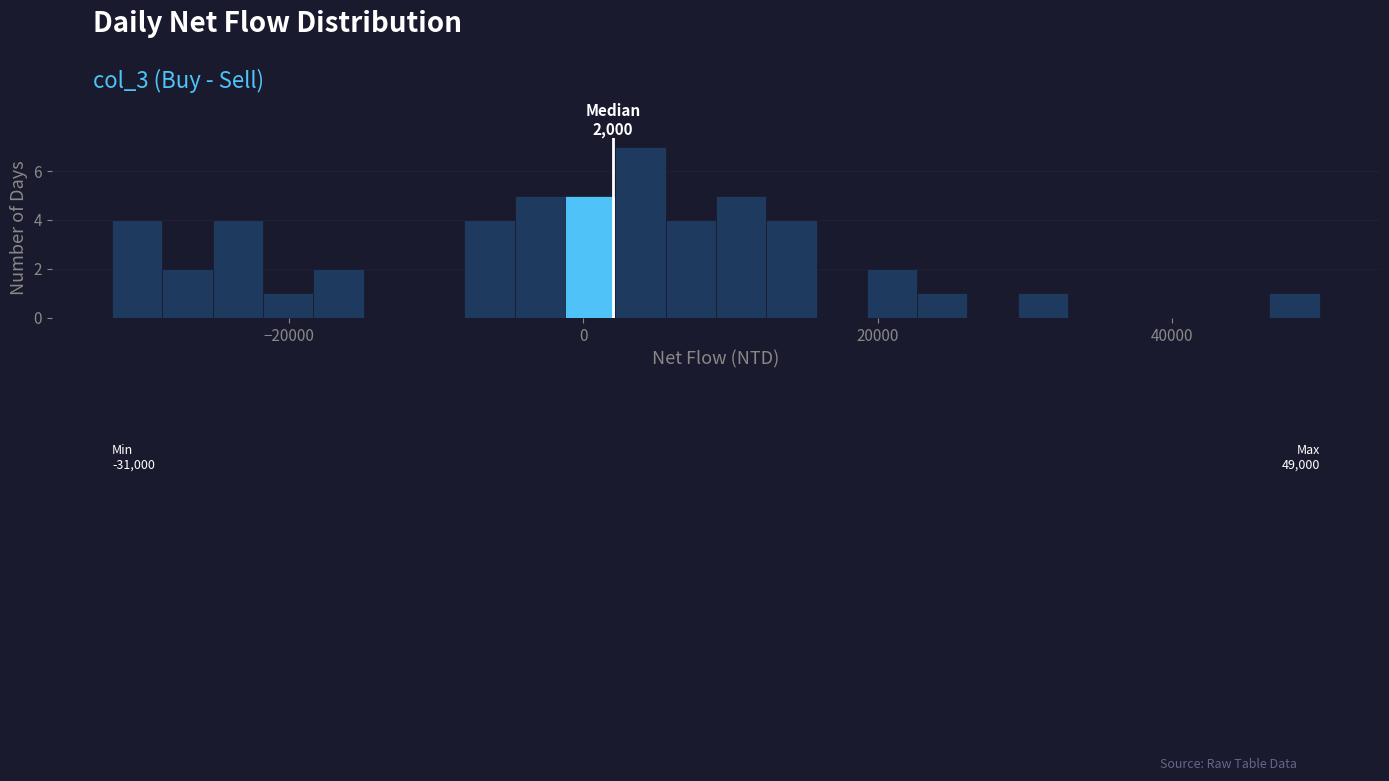

Read against the x-axis, roughly where is the centre of the tallest bar?

4000